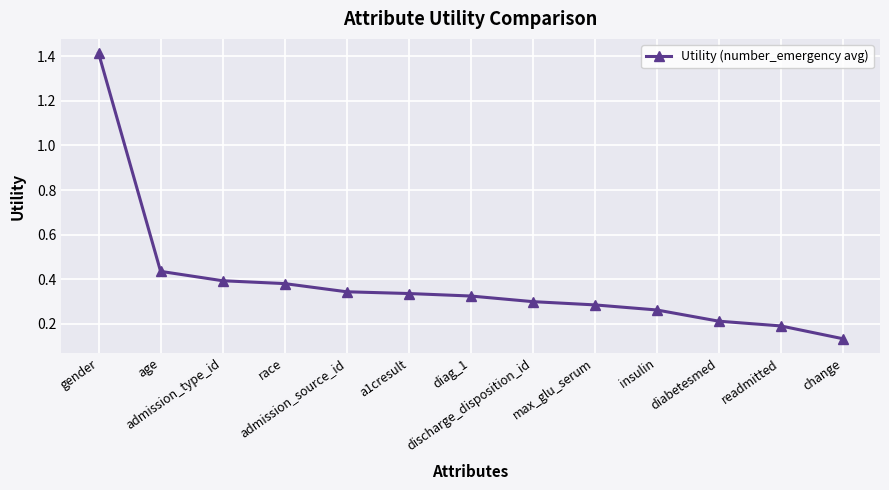

Which label corresponds to the smallest value in the chart?

change